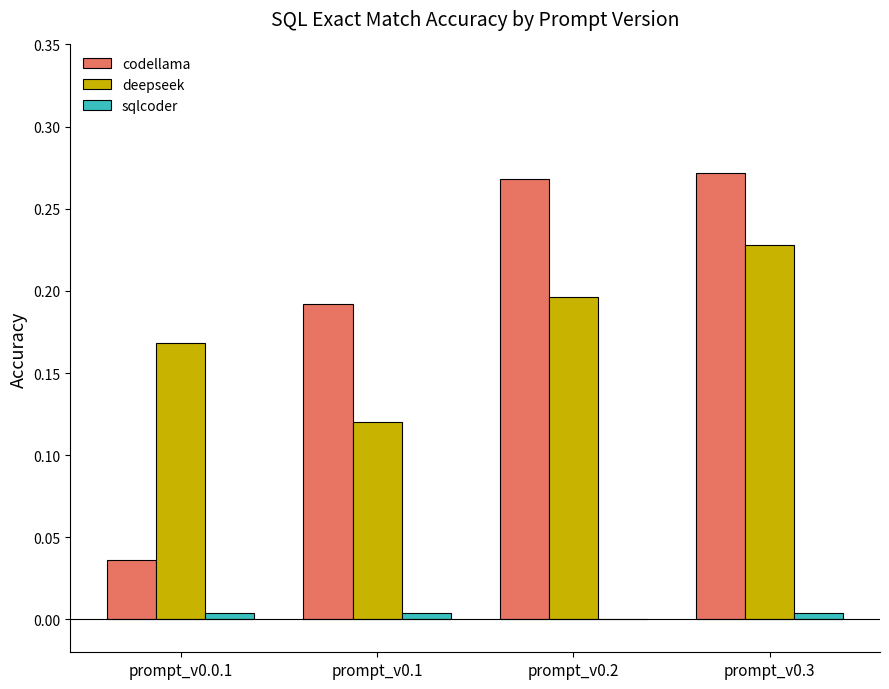

Is the value of codellama at prompt_v0.2 greater than the value of deepseek at prompt_v0.3?

Yes